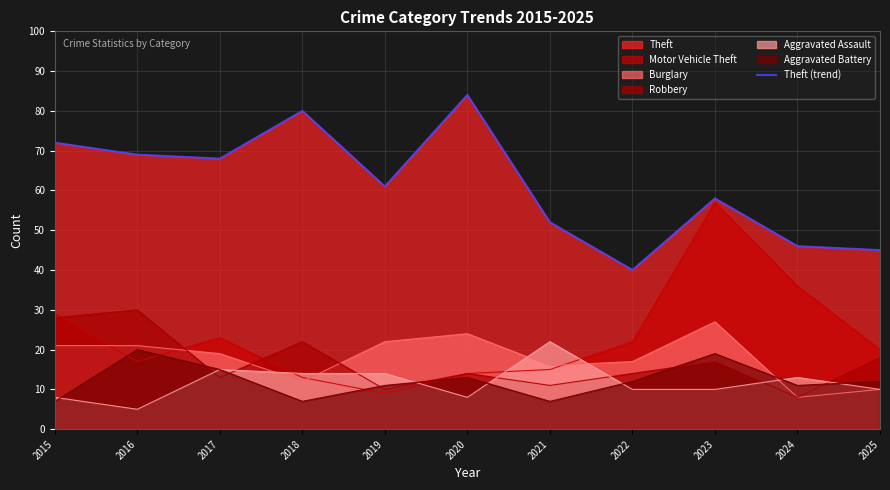

Reading right to left, extract all data points from this chart.

2025=45	2024=46	2023=58	2022=40	2021=52	2020=84	2019=61	2018=80	2017=68	2016=69	2015=72